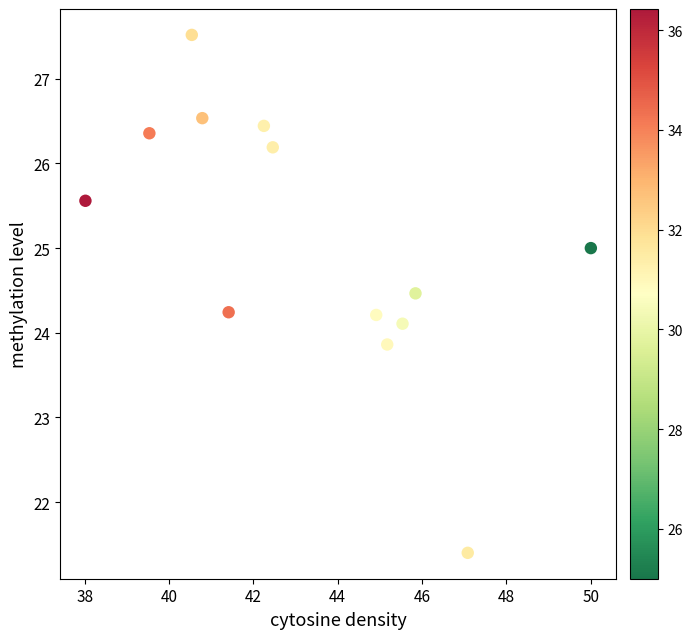

List the coordinates of all points as (Y, X) pairs, reading left to right.

(25.6, 38.0)  (26.4, 39.5)  (27.5, 40.5)  (26.5, 40.8)  (24.2, 41.4)  (26.4, 42.2)  (26.2, 42.5)  (24.2, 44.9)  (23.9, 45.2)  (24.1, 45.5)  (24.5, 45.8)  (21.4, 47.1)  (25.0, 50.0)